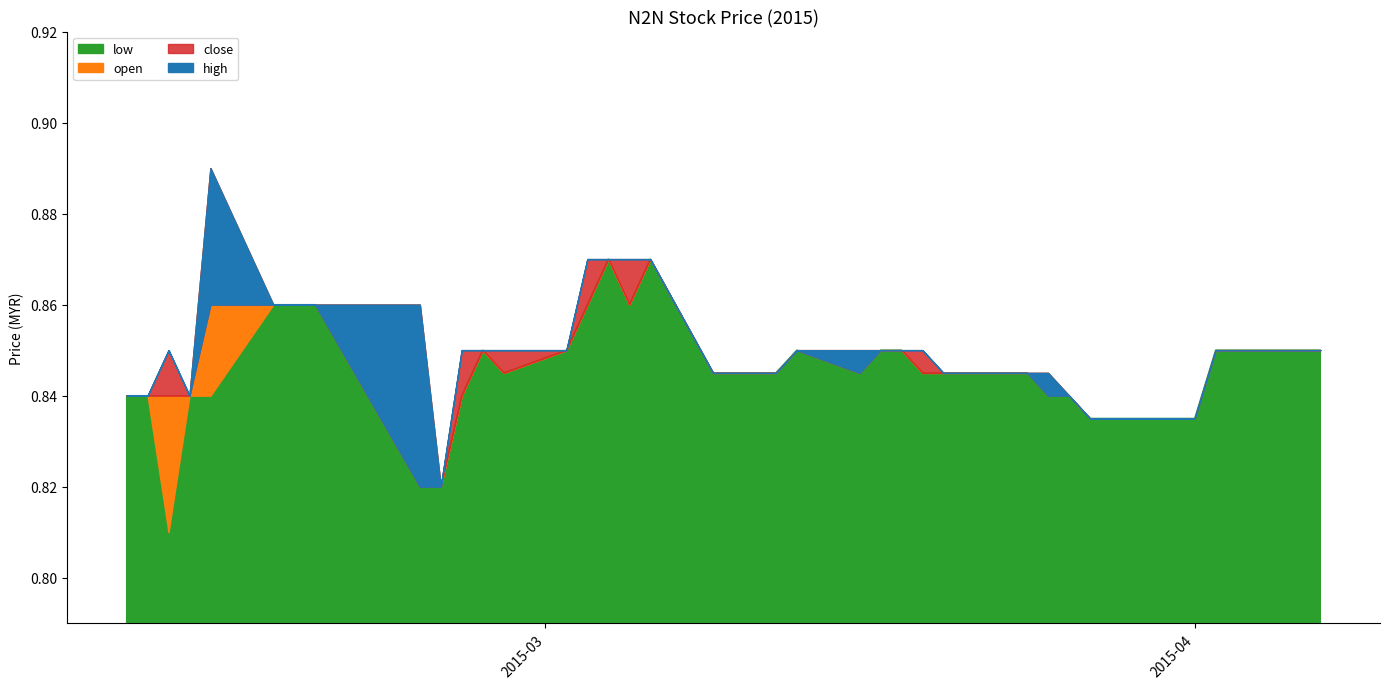

At which category does close reach its first local valley?

2015-02-12